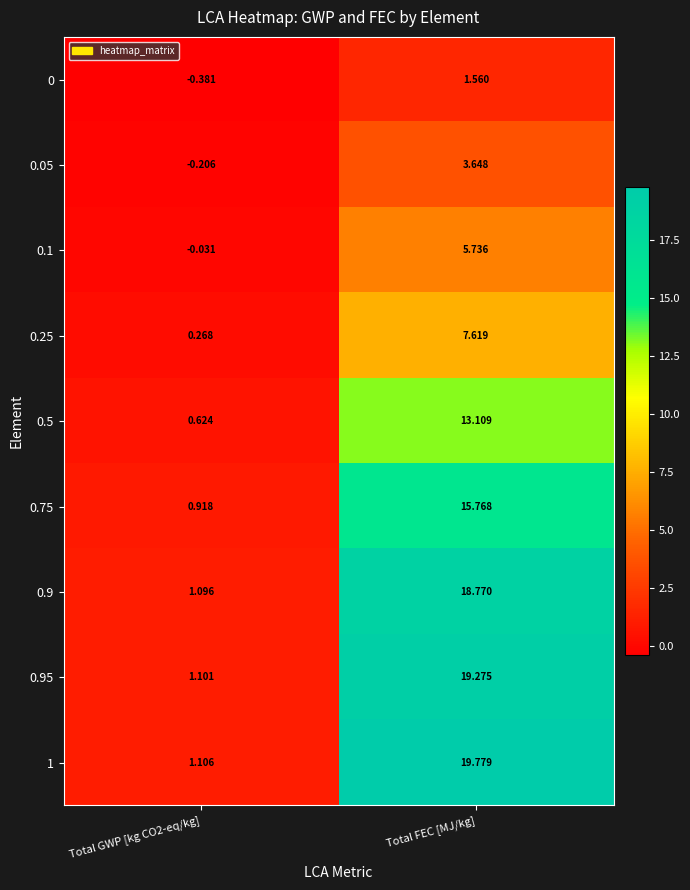

How many positive values does the 0.05 series have?

1